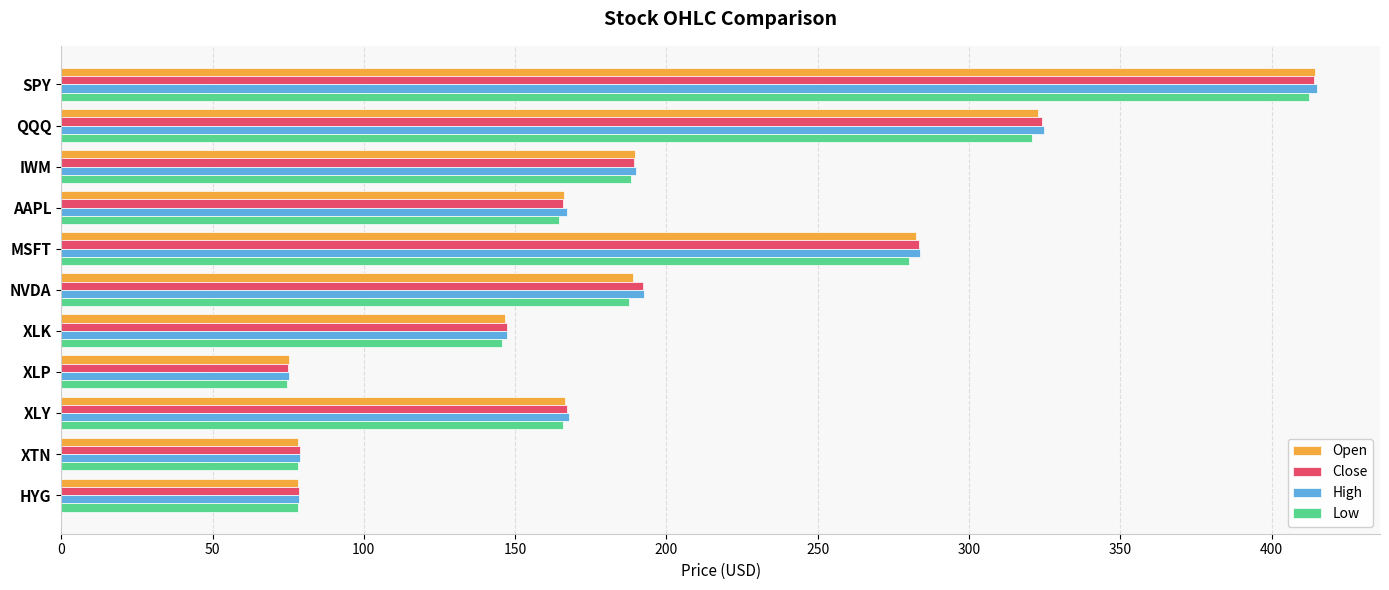

What value does the Open series have at XTN?

78.2